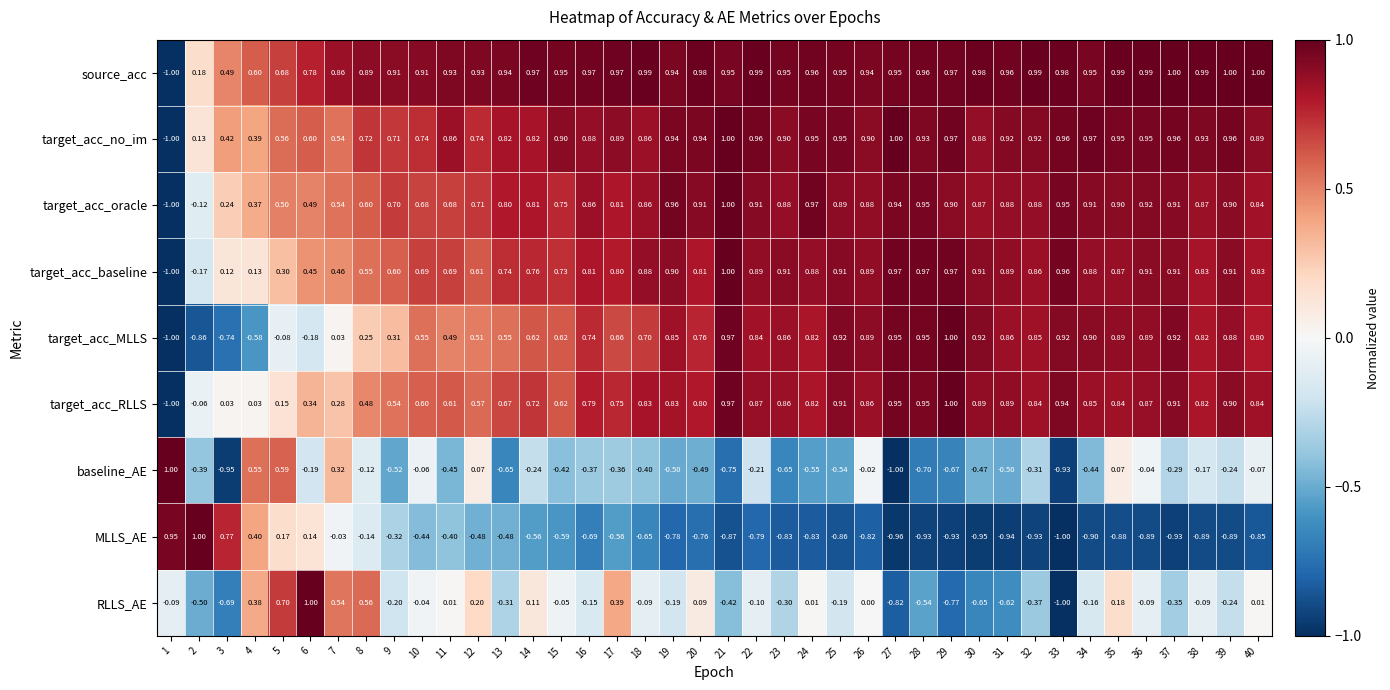

Which series changed the most between 24 and 37?

RLLS_AE